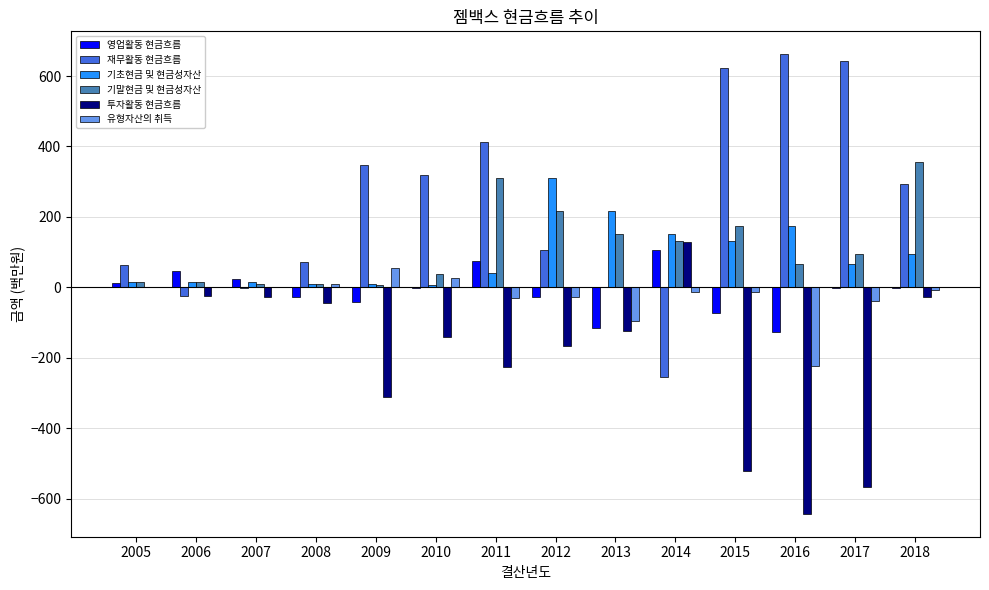

The value of 재무활동 현금흐름 at 2015 is 623.9. True or false?

True